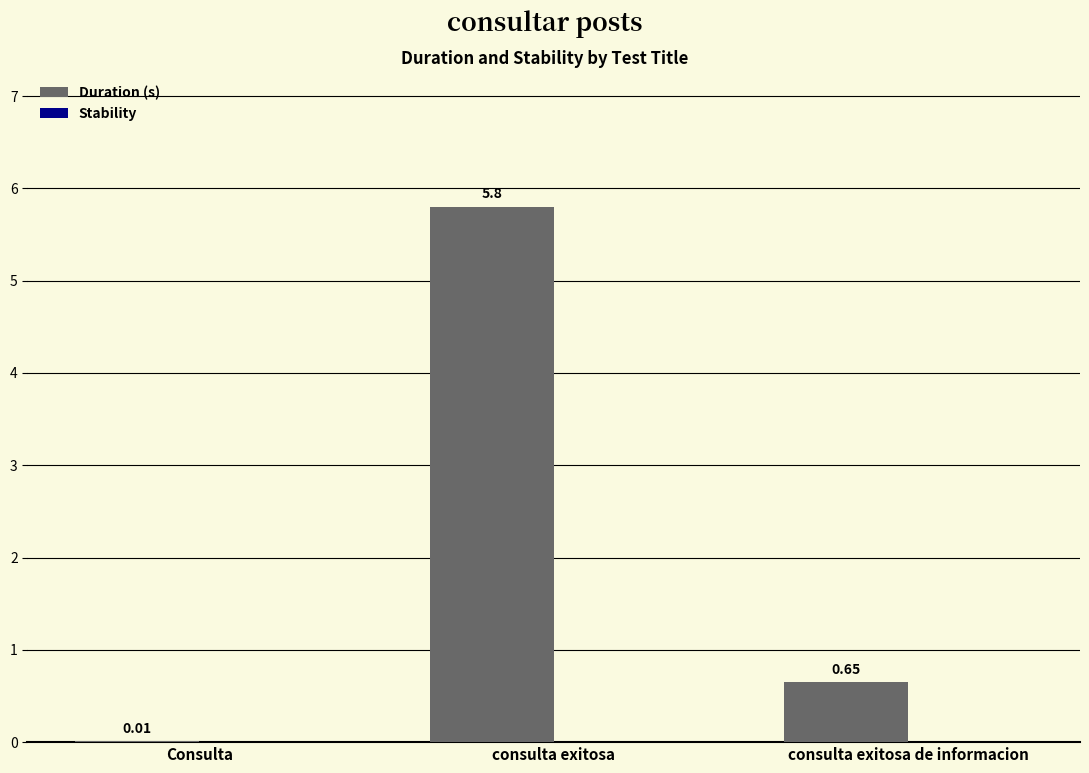

What is the change in value from Consulta to consulta exitosa de informacion?

+0.6